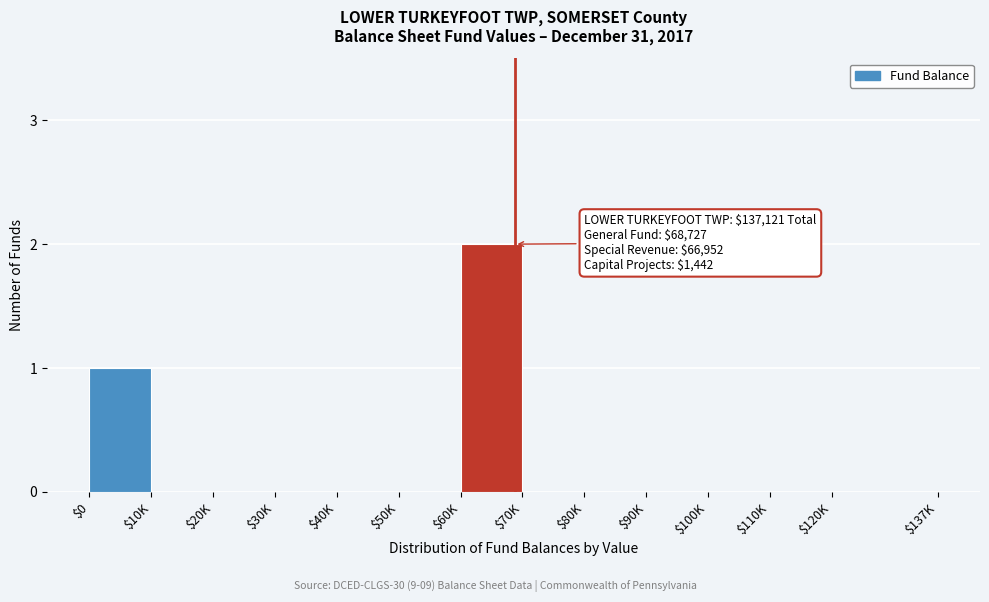

What is the sum of all values?

3